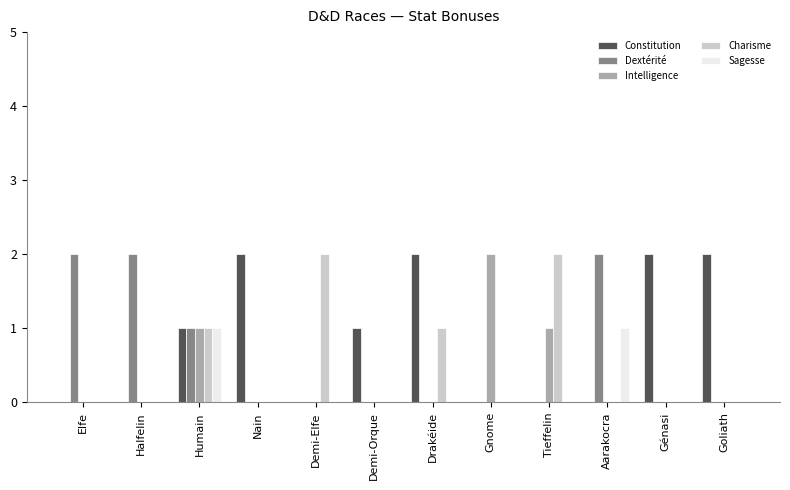

Are the bars grouped side by side (vs. stacked)?

Yes